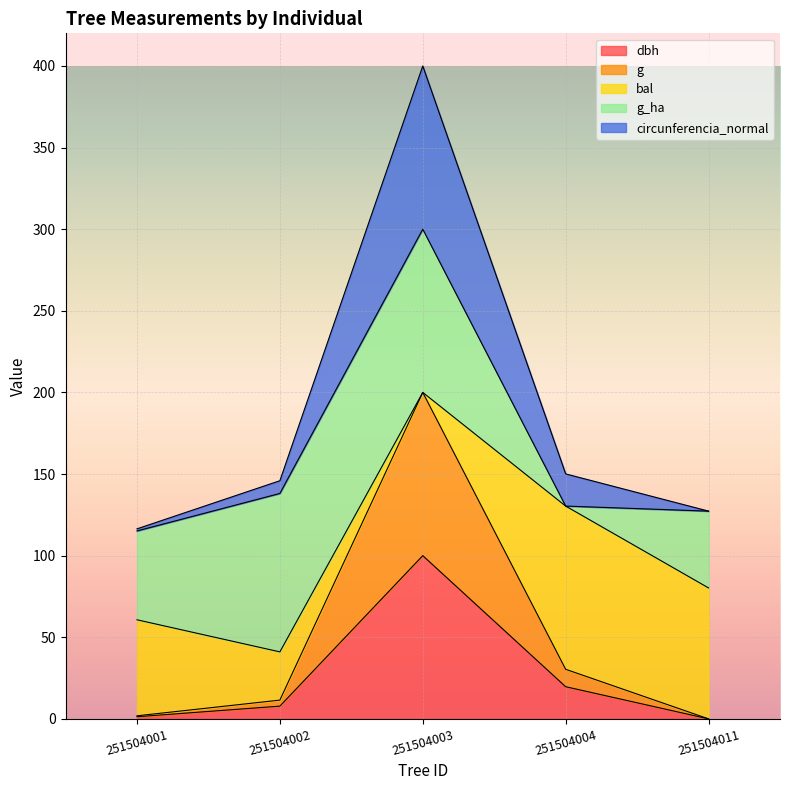

Which label corresponds to the largest value in the chart?

251504003